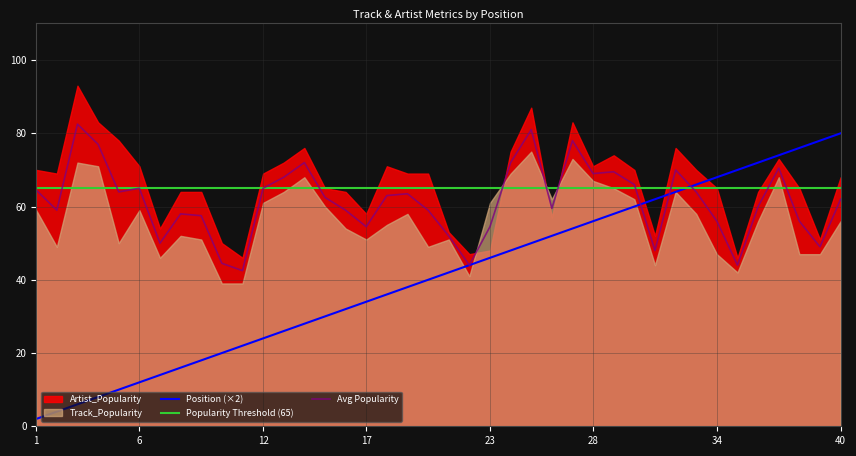

Reading left to right, transcribe all the data shown in this chart.

Track_Popularity: 1=59	2=49	3=72	4=71	5=50	6=59	7=46	8=52	9=51	10=39	11=39	12=61	13=64	14=68	15=60	16=54	17=51	18=55	19=58	20=49	21=51	22=41	23=61	24=69	25=75	26=62	27=73	28=67	29=65	30=62	31=44	32=64	33=58	34=47	35=42	36=56	37=68	38=47	39=47	40=56
Artist_Popularity: 1=70	2=69	3=93	4=83	5=78	6=71	7=54	8=64	9=64	10=50	11=46	12=69	13=72	14=76	15=65	16=64	17=58	18=71	19=69	20=69	21=53	22=47	23=48	24=75	25=87	26=57	27=83	28=71	29=74	30=70	31=52	32=76	33=70	34=65	35=46	36=64	37=73	38=65	39=51	40=68
Position: 1=1	2=2	3=3	4=4	5=5	6=6	7=7	8=8	9=9	10=10	11=11	12=12	13=13	14=14	15=15	16=16	17=17	18=18	19=19	20=20	21=21	22=22	23=23	24=24	25=25	26=26	27=27	28=28	29=29	30=30	31=31	32=32	33=33	34=34	35=35	36=36	37=37	38=38	39=39	40=40